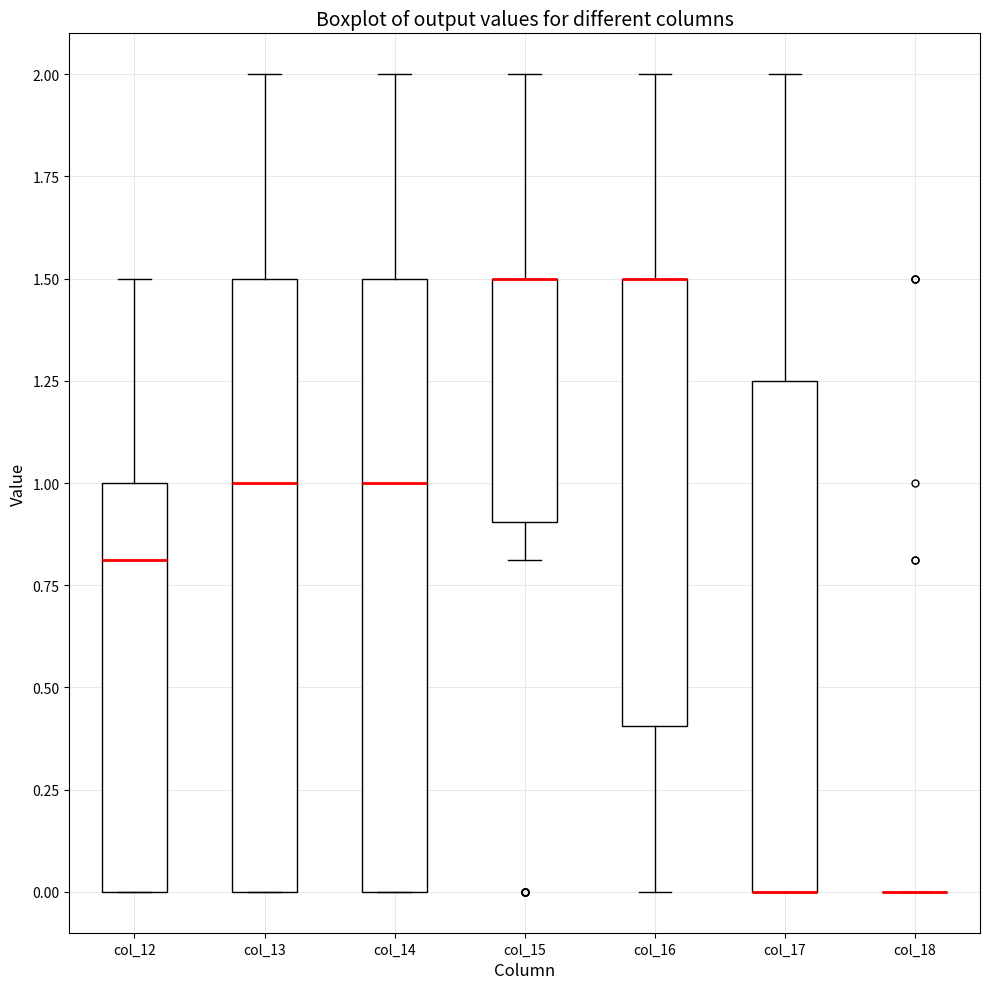

Where is the lower edge of the box for col_13 on the y-axis? The values are not printed on the chart, so give them approximately, as read against the axis.

0.00